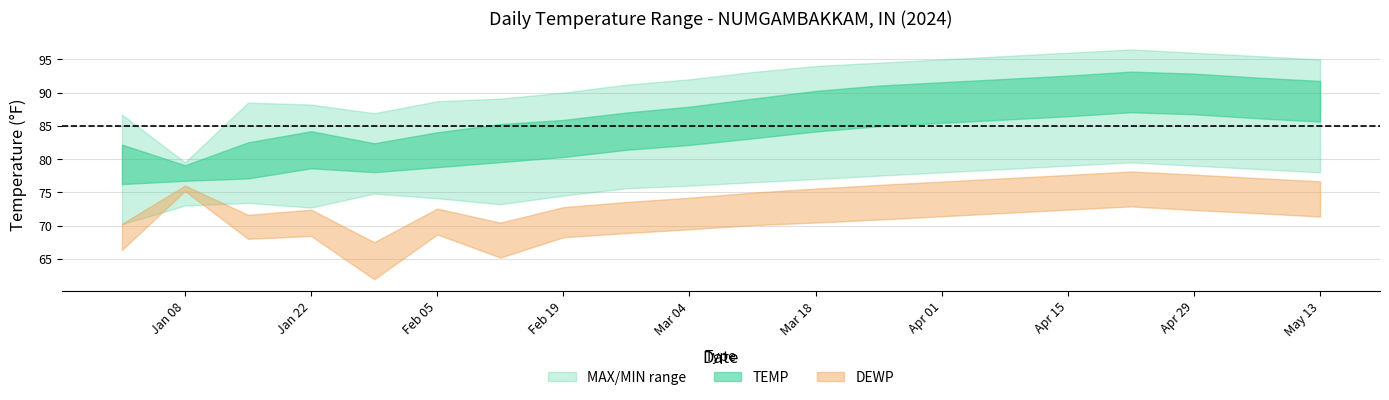

What is the difference between the highest and lowest values at 2024-01-01?

18.4